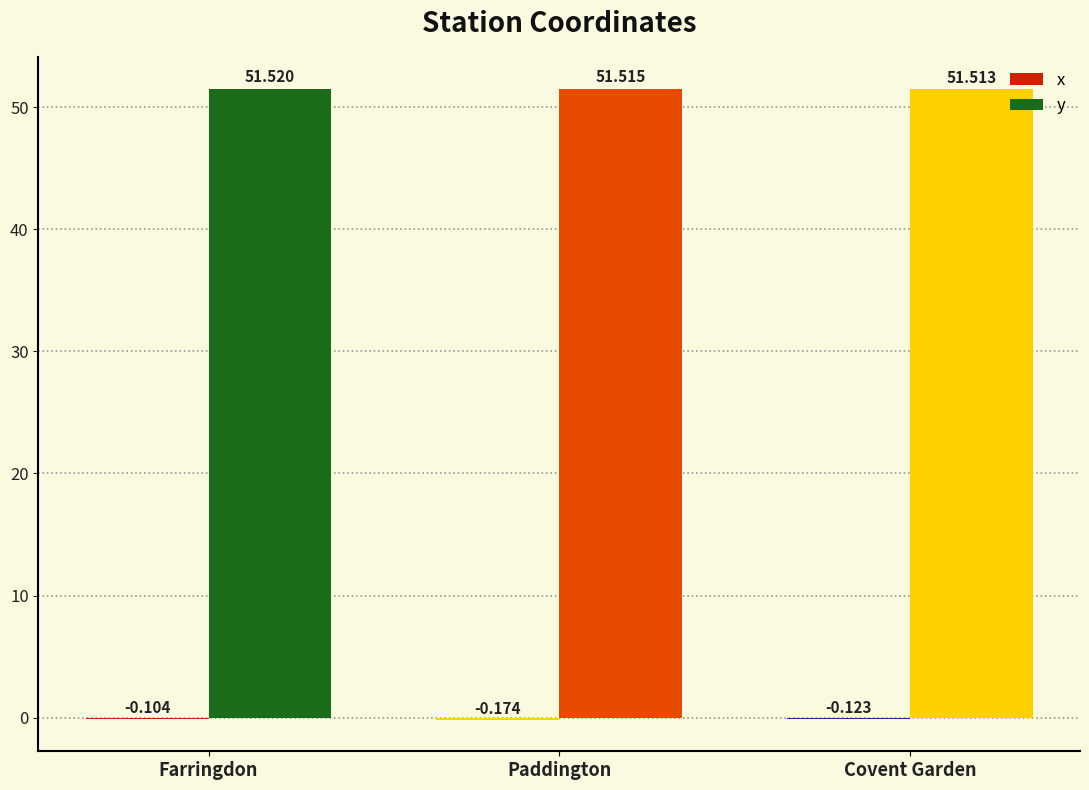

Which label corresponds to the largest value in the chart?

Farringdon